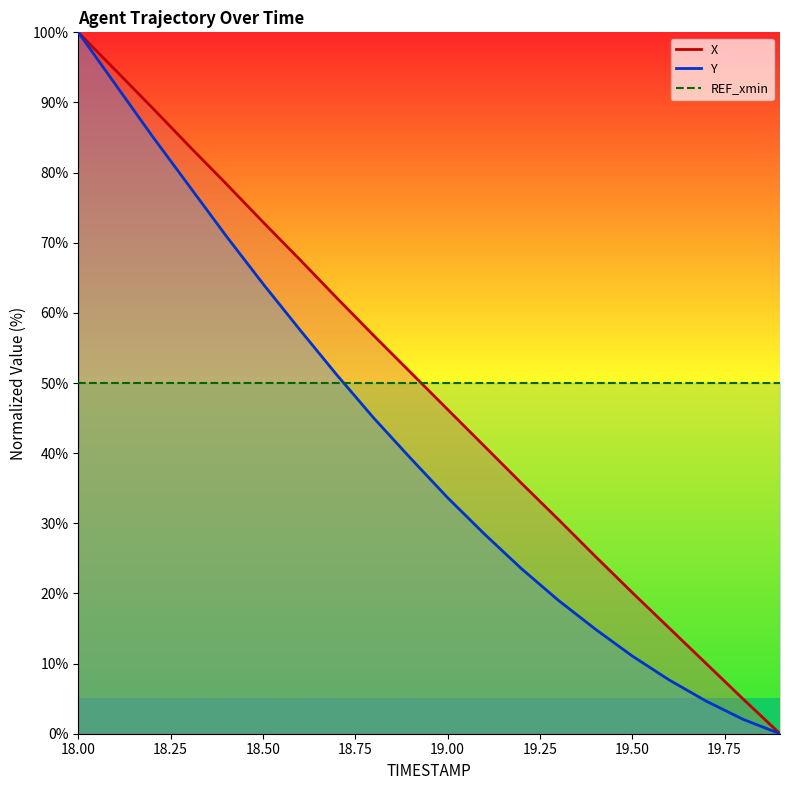

Which series changed the most between 18.2 and 19.8?

X